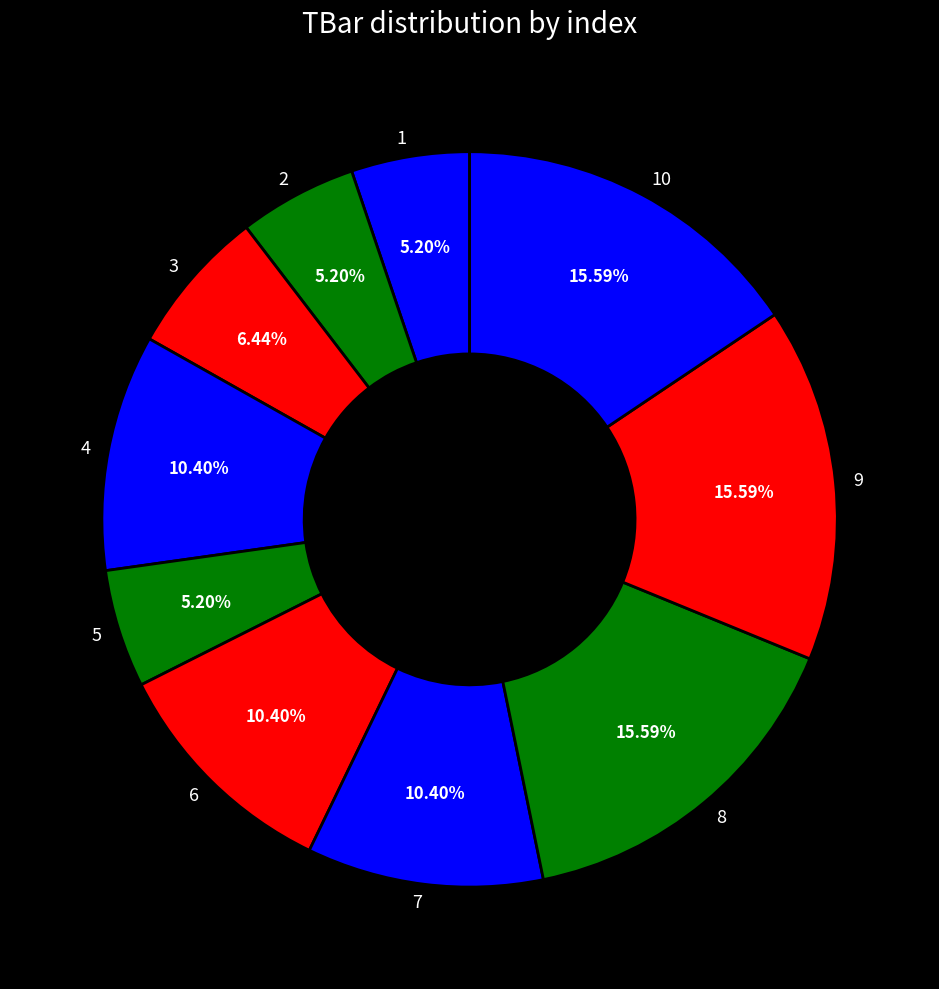

How many segments does this pie chart have?

10